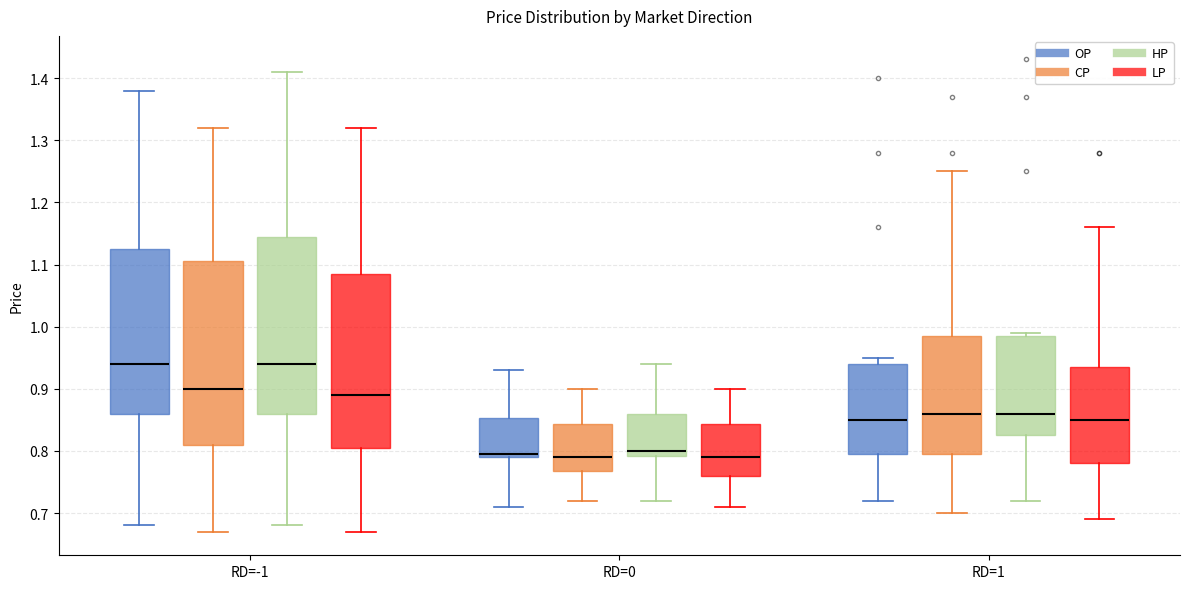

Reading left to right, read every box against the y-axis: the position of its median line, the range the box covers, and the ends of its whiskers. The values are not printed on the chart, so give them approximately, as read against the axis.

RD=-1 (OP): median 0.94, box 0.86 to 1.13, whiskers 0.68 to 1.38
RD=-1 (CP): median 0.90, box 0.81 to 1.11, whiskers 0.67 to 1.32
RD=-1 (HP): median 0.94, box 0.86 to 1.15, whiskers 0.68 to 1.41
RD=-1 (LP): median 0.89, box 0.81 to 1.09, whiskers 0.67 to 1.32
RD=0 (OP): median 0.80, box 0.79 to 0.85, whiskers 0.71 to 0.93
RD=0 (CP): median 0.79, box 0.77 to 0.84, whiskers 0.72 to 0.90
RD=0 (HP): median 0.80, box 0.79 to 0.86, whiskers 0.72 to 0.94
RD=0 (LP): median 0.79, box 0.76 to 0.84, whiskers 0.71 to 0.90
RD=1 (OP): median 0.85, box 0.80 to 0.94, whiskers 0.72 to 0.95
RD=1 (CP): median 0.86, box 0.80 to 0.99, whiskers 0.70 to 1.25
RD=1 (HP): median 0.86, box 0.83 to 0.99, whiskers 0.72 to 0.99 (just above the box's upper edge)
RD=1 (LP): median 0.85, box 0.78 to 0.94, whiskers 0.69 to 1.16